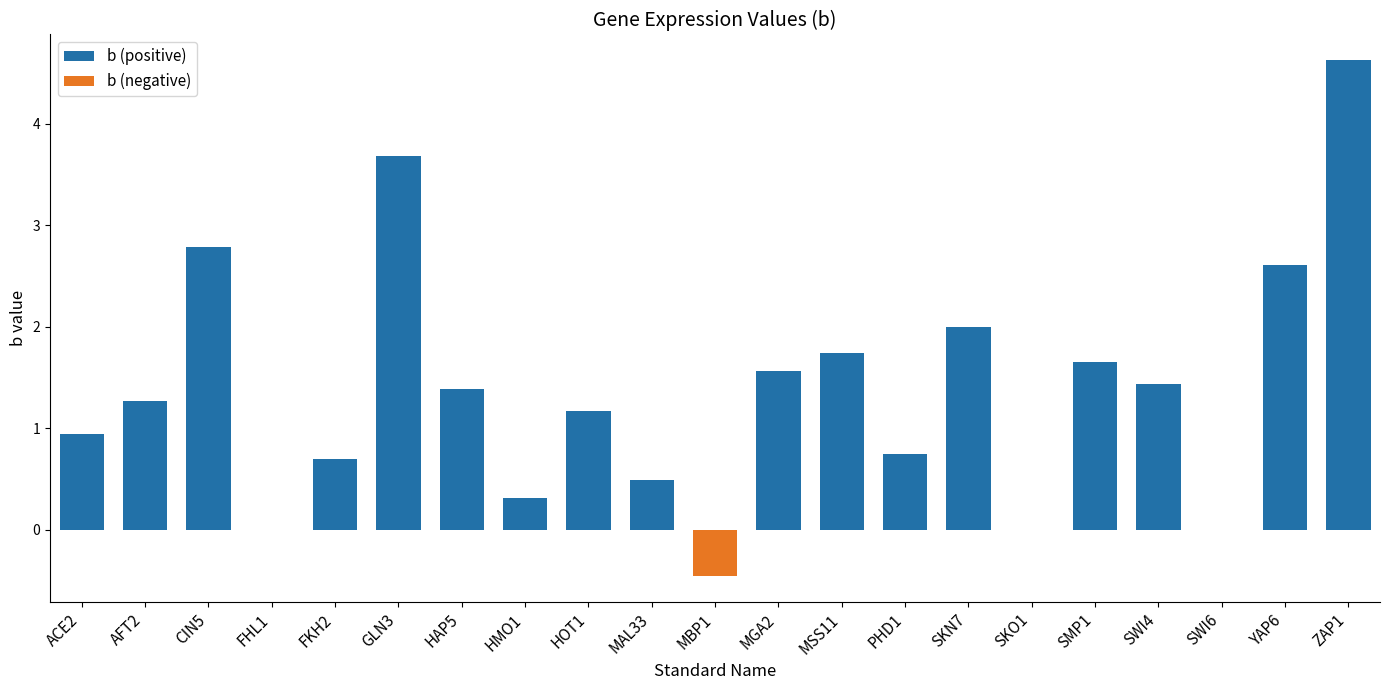

What is the maximum value for b (positive)?

4.6